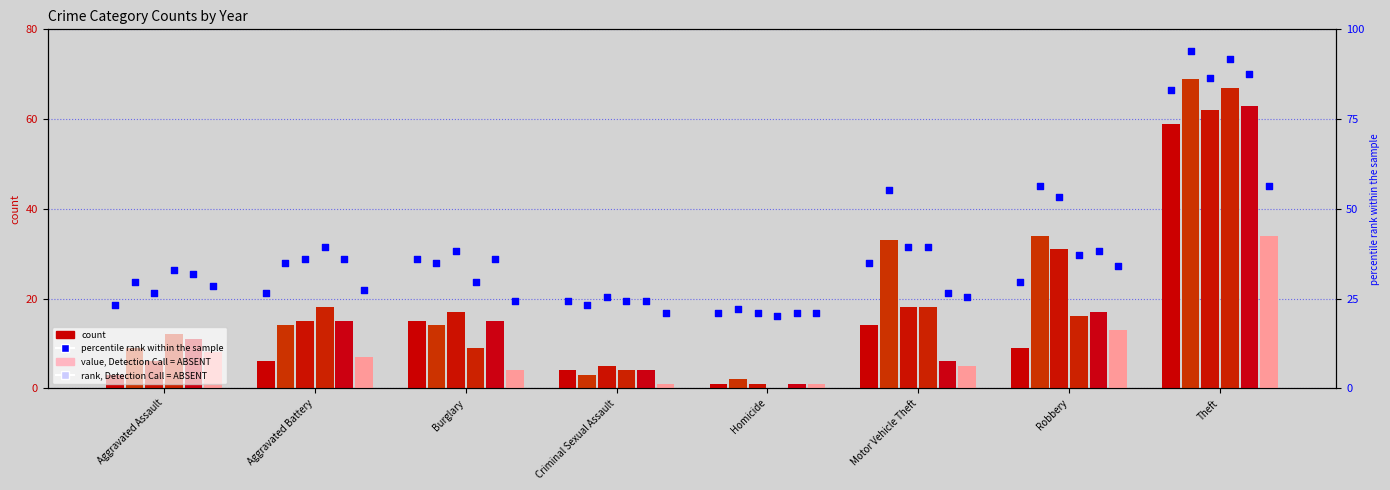

What is the change in value from Homicide to Robbery?

+8.6